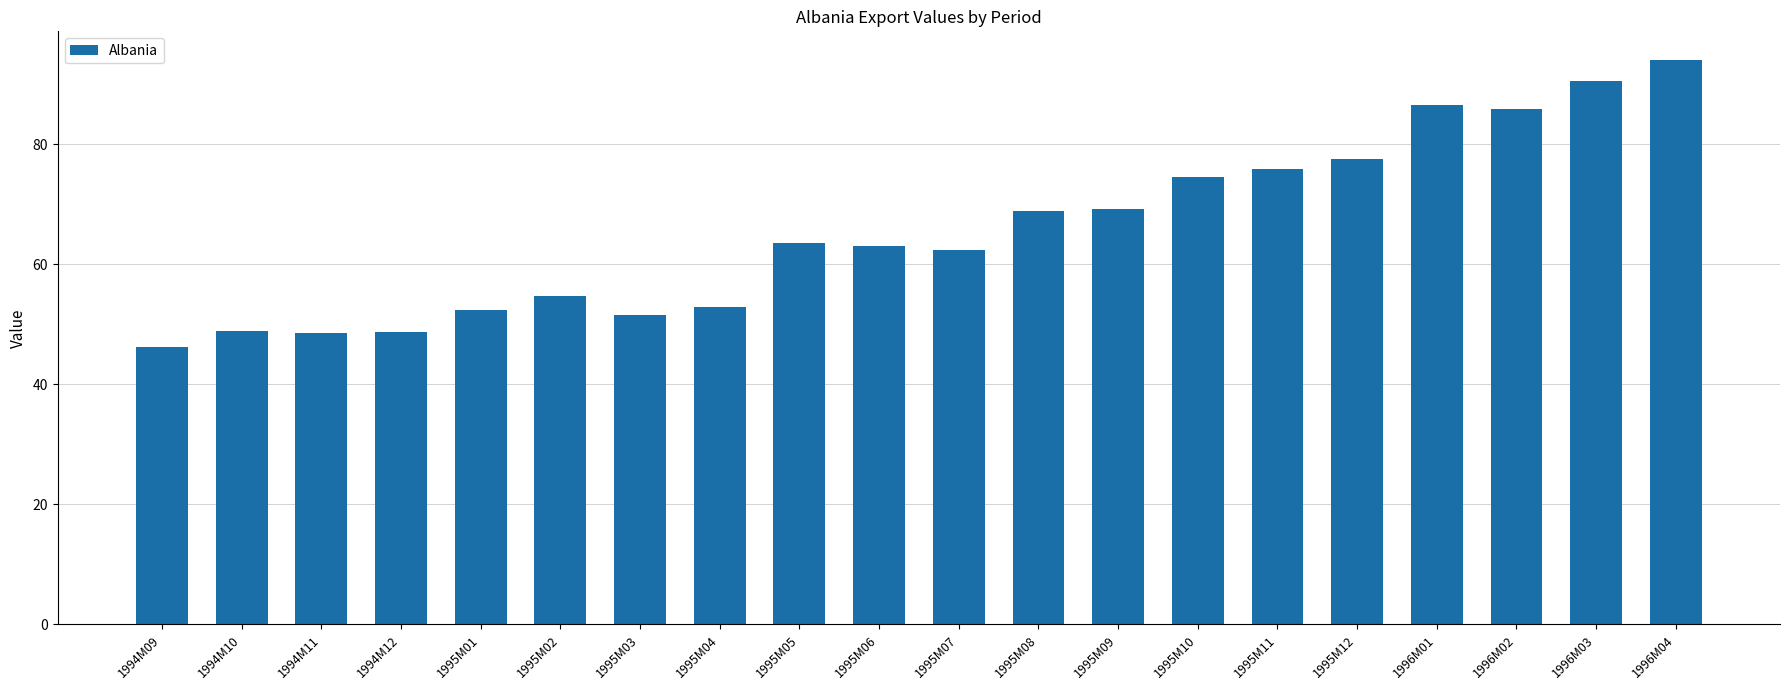

The value at 1994M12 is 74.3. True or false?

False